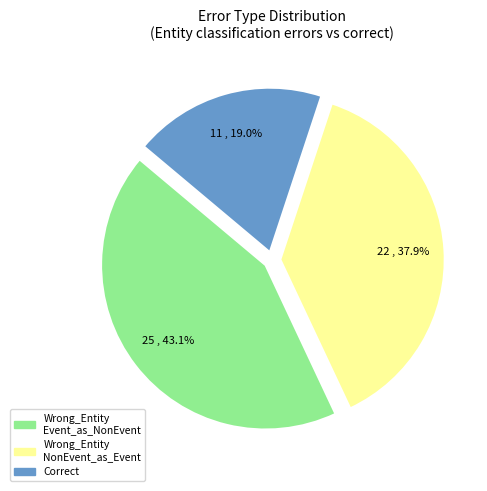

Is there any slice that represents more than half of the pie?

No